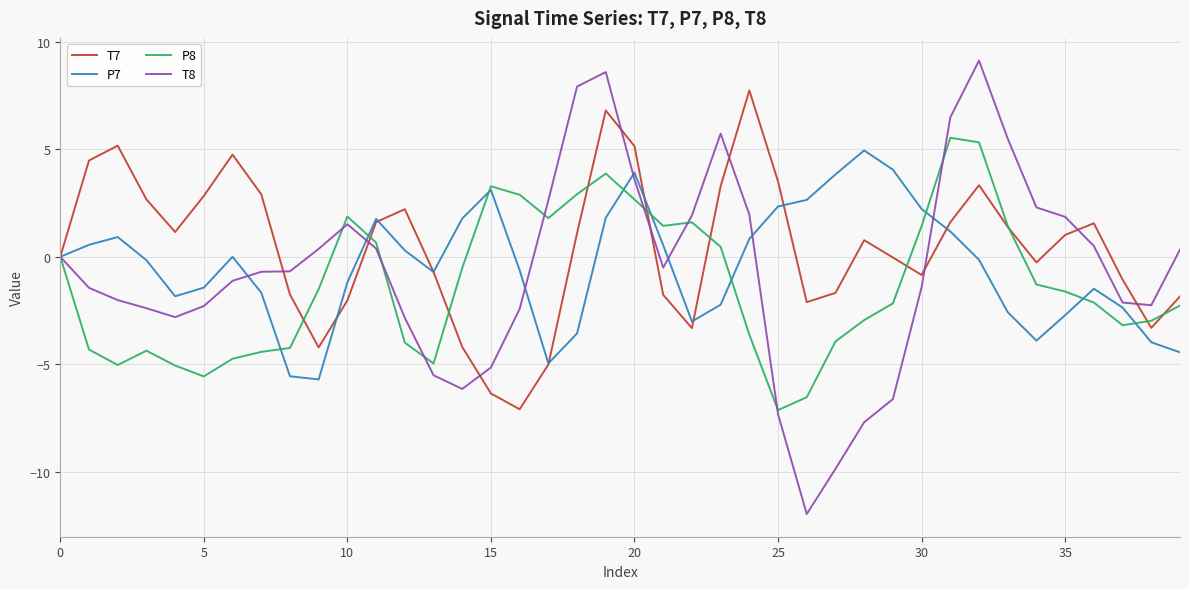

What is the minimum value for T8?

-12.0